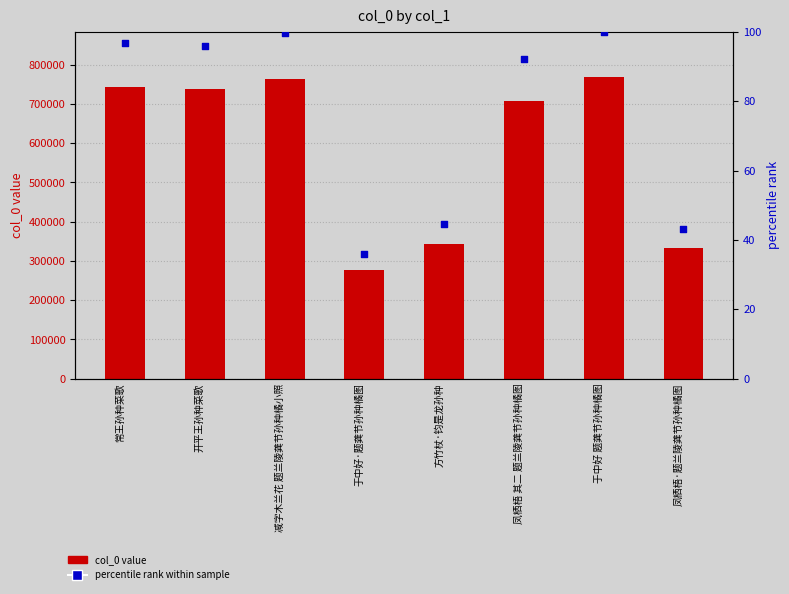

Which series has the largest total across all categories?

col_0